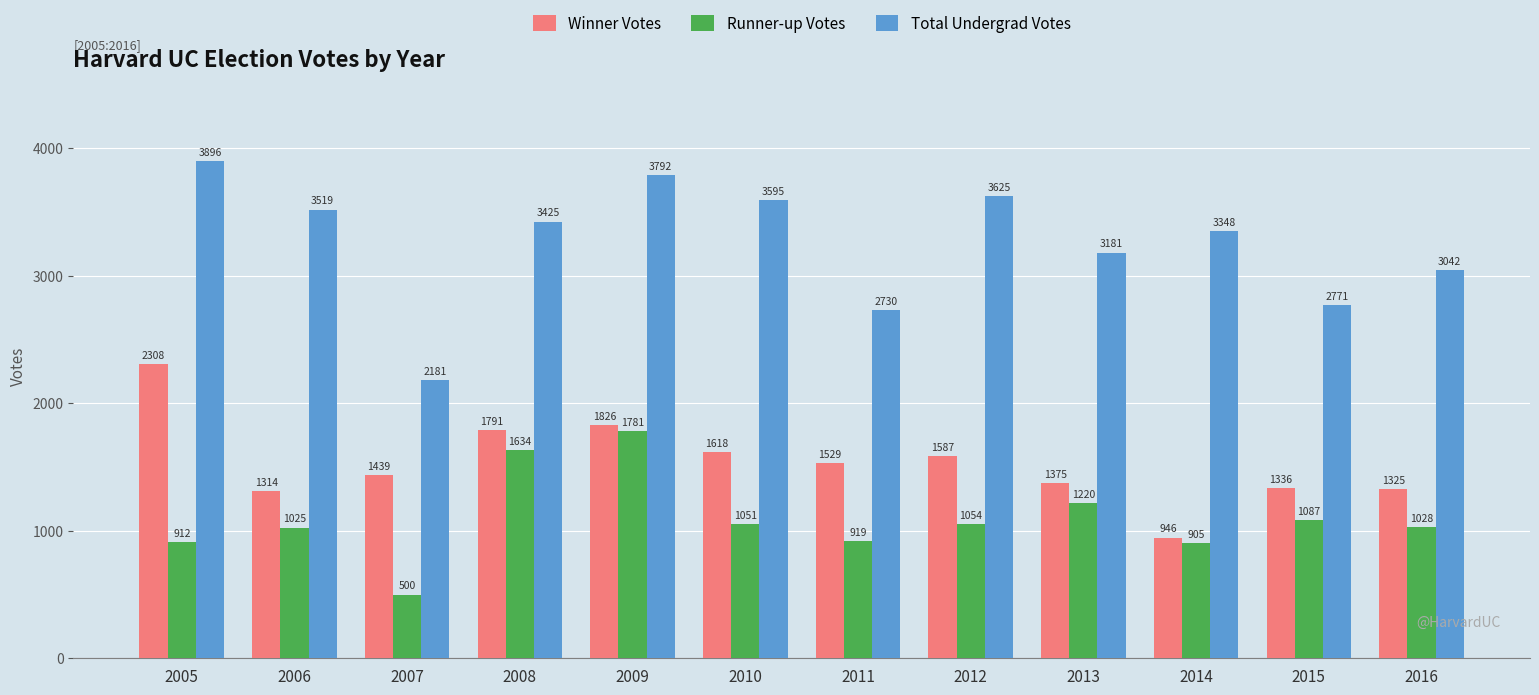

Between 2010 and 2012, which series saw the biggest shift?

Winner Votes